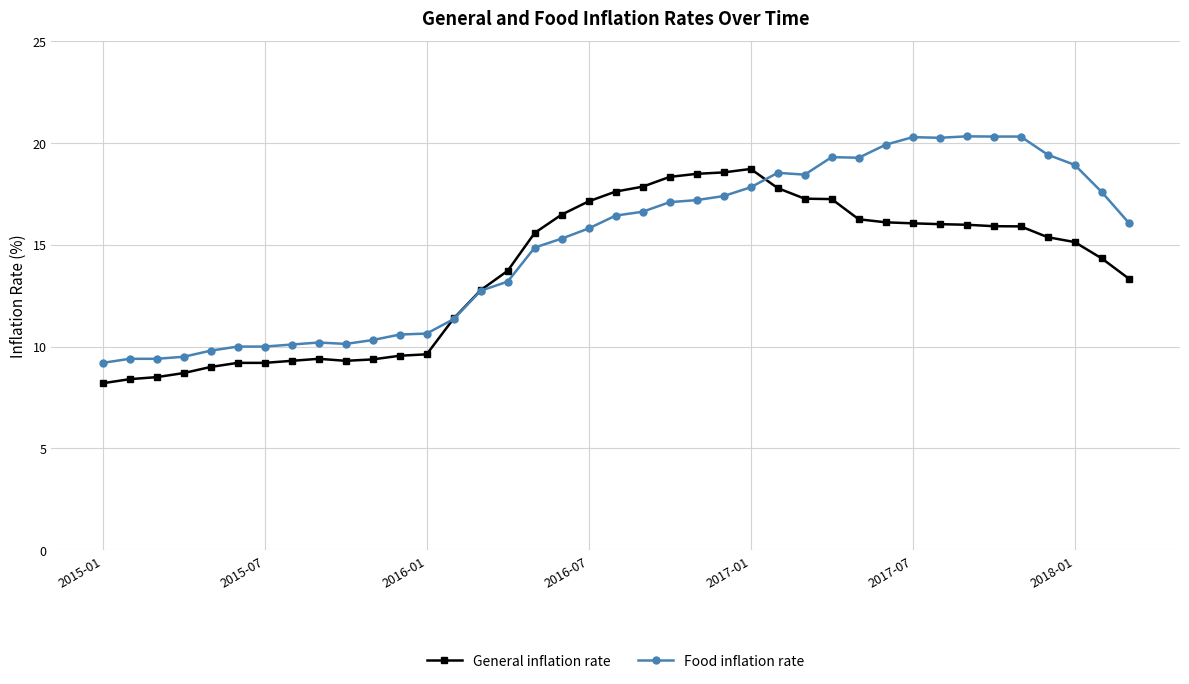

Which series has the largest total across all categories?

Food inflation rate